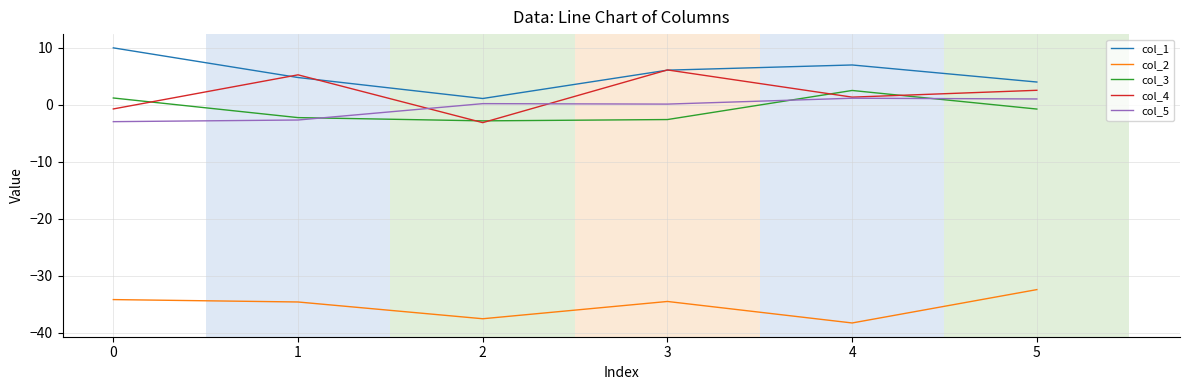

What is the minimum value shown in the chart?

-38.3